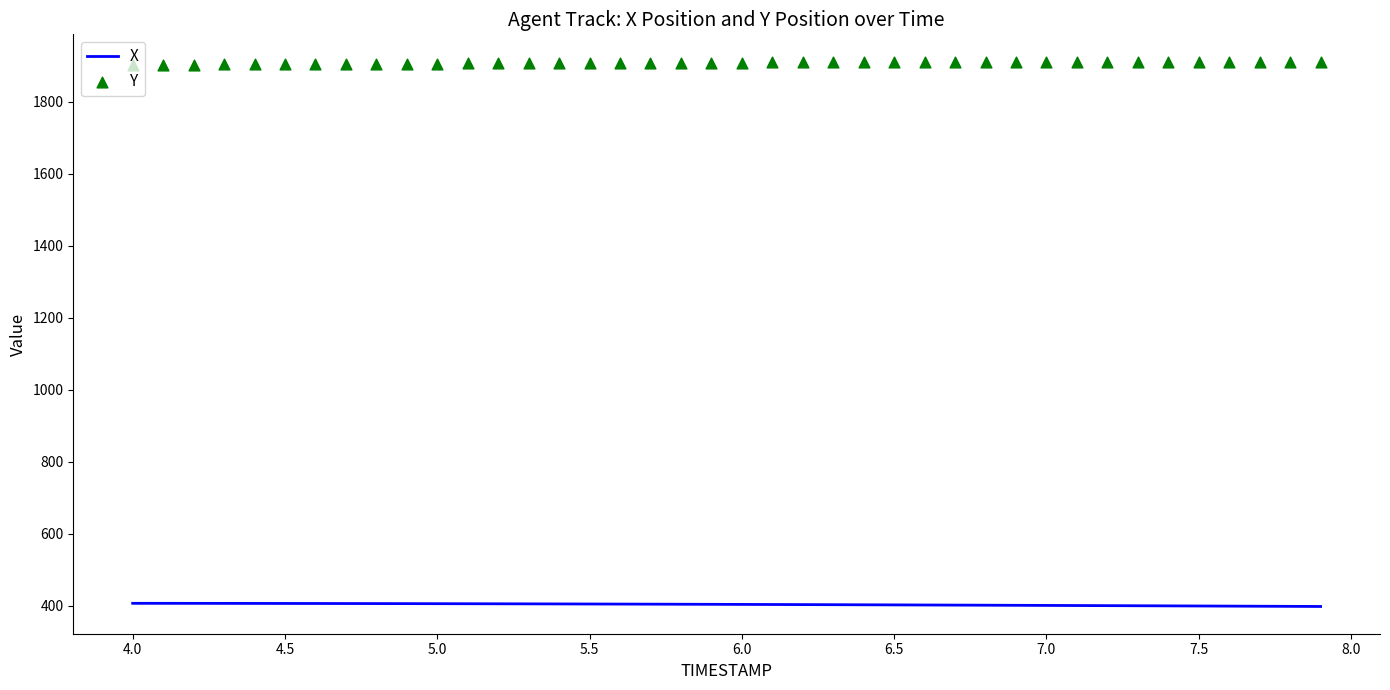

Which series has the largest total across all categories?

Y